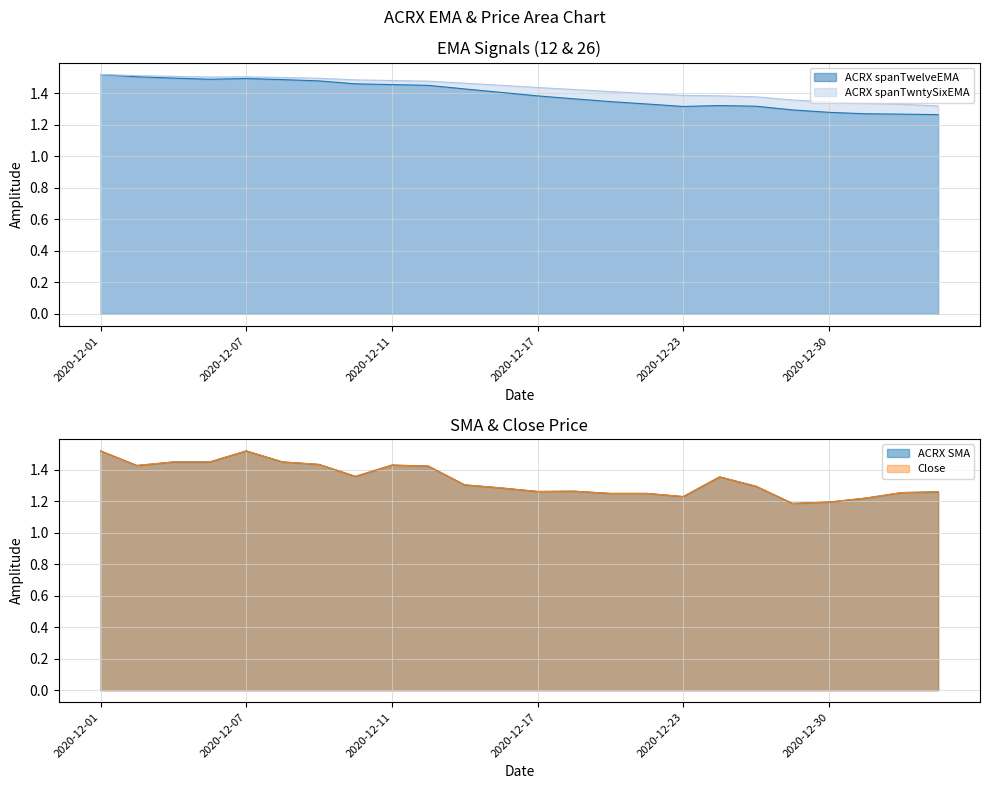

What is the maximum value for Close?

1.5